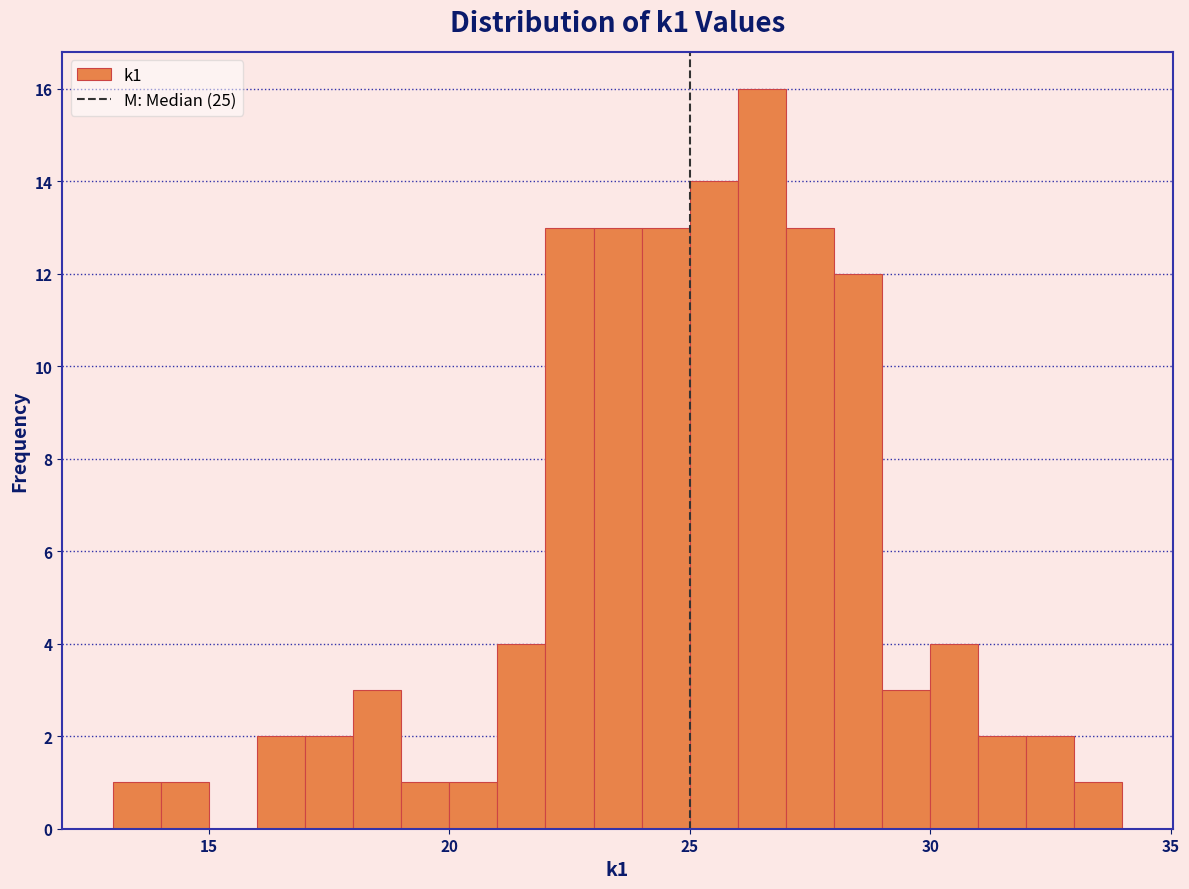

Read against the x-axis, roughly where is the centre of the tallest bar?

26.5